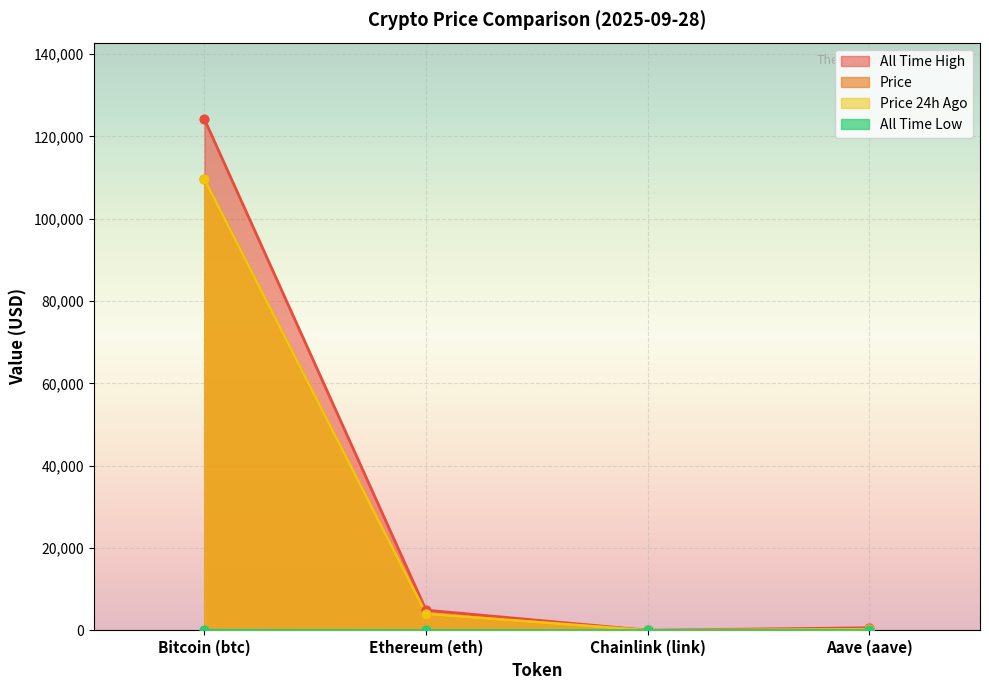

Which series contains the lowest Y value?

allTimeLow